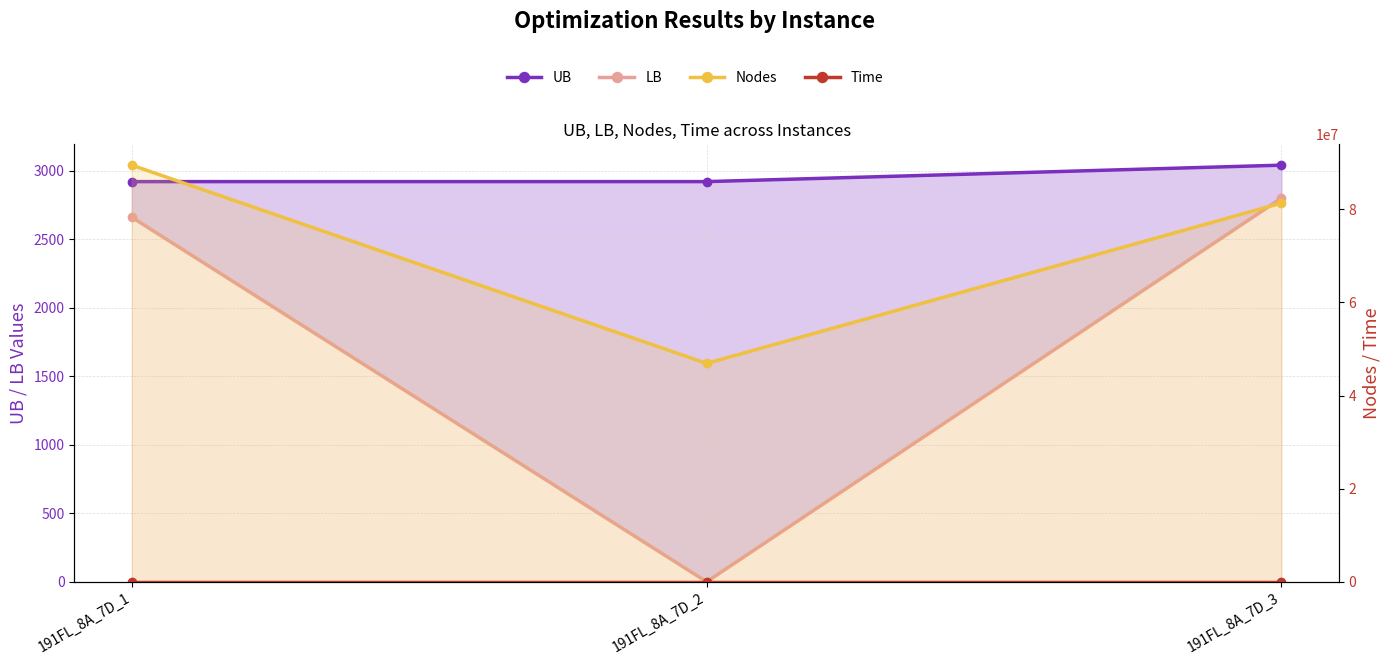

List the labels in order of Time value, smallest first.

191FL_8A_7D_3, 191FL_8A_7D_1, 191FL_8A_7D_2